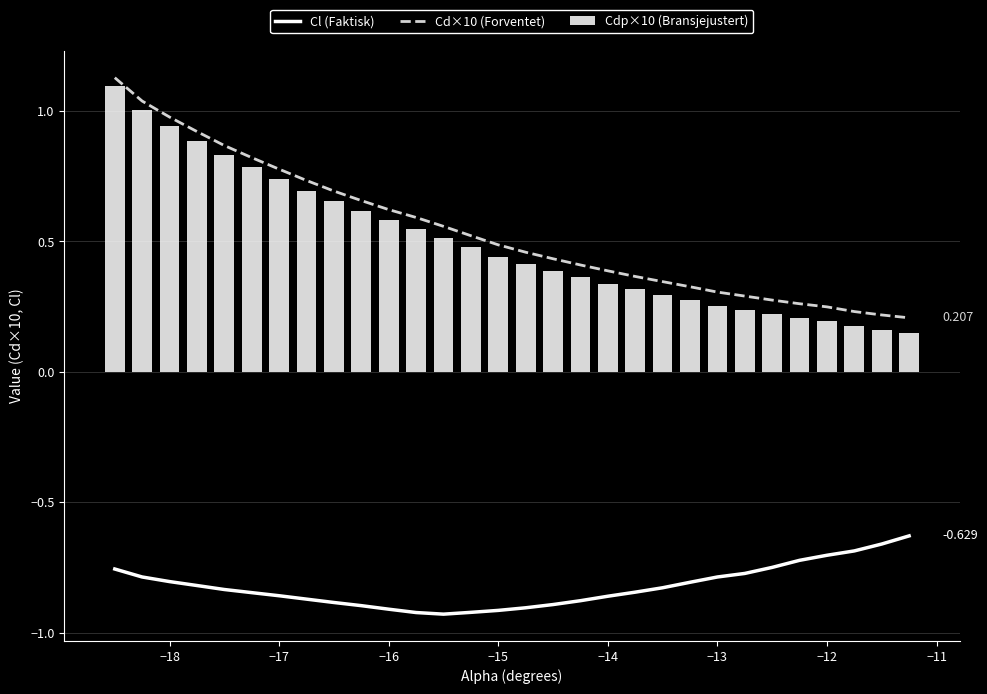

True or false: Cl (Faktisk) and Cd×10 (Forventet) intersect in this chart.

False